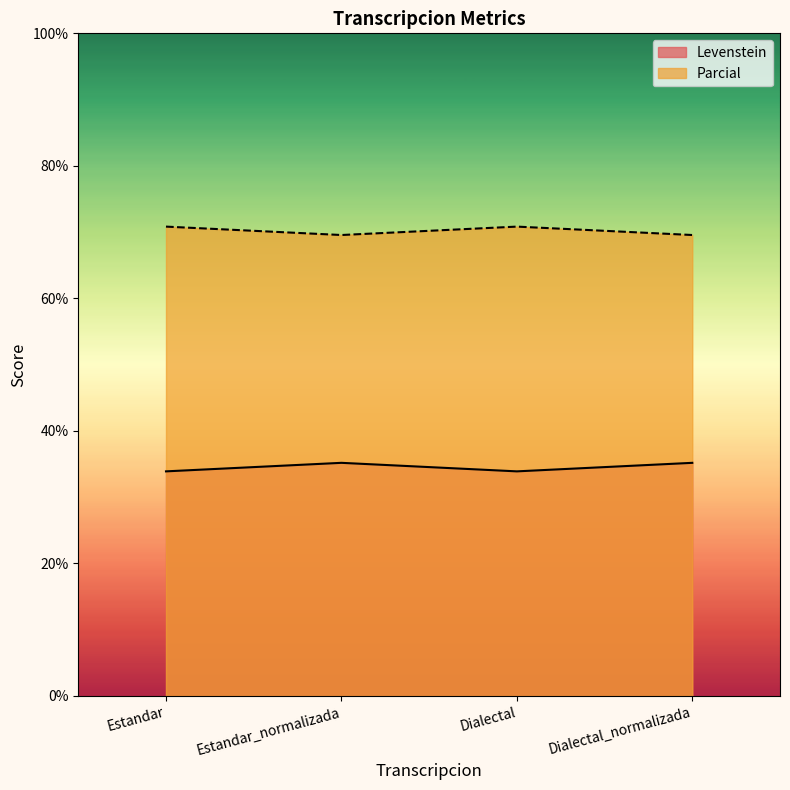

How many interior local valleys does the Levenstein series have?

1